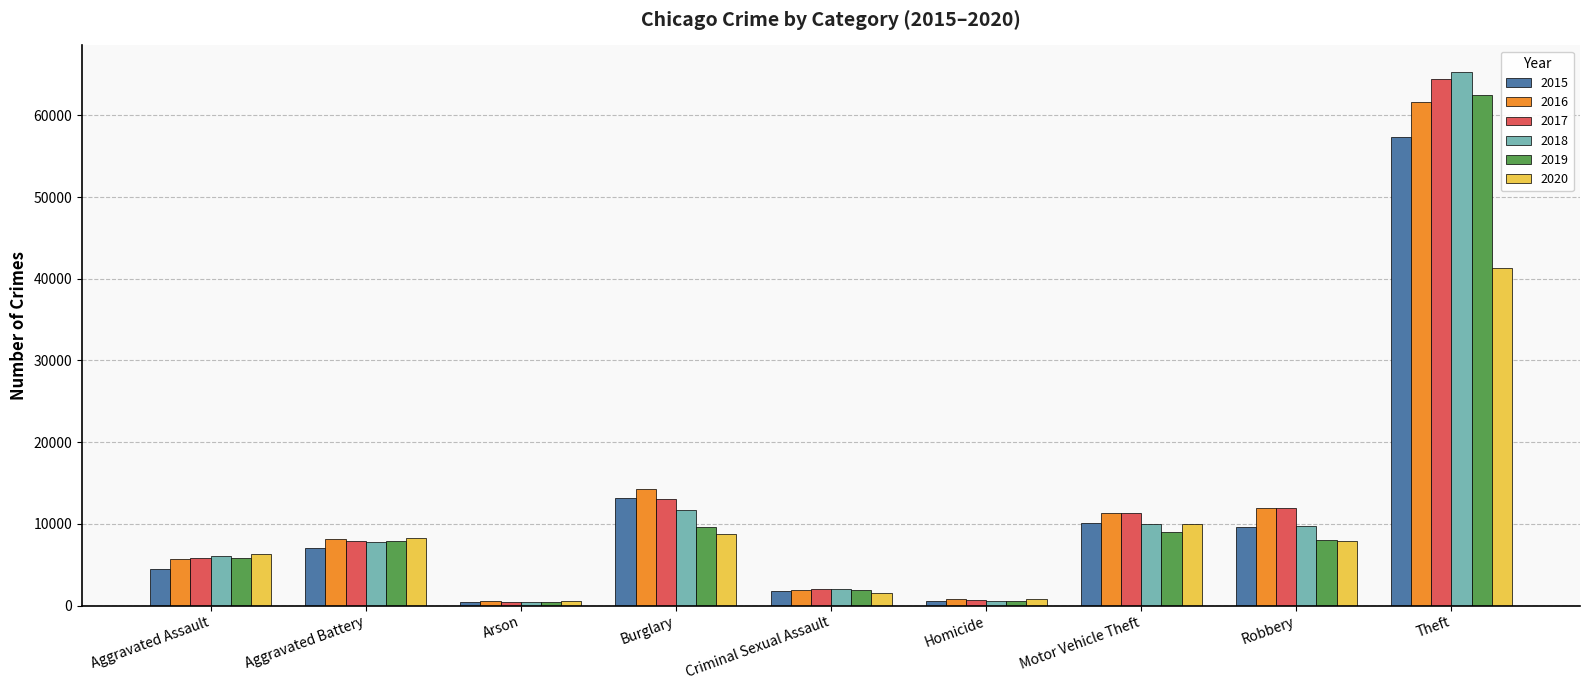

True or false: 2015 has a value of 4480 at Aggravated Assault.

True